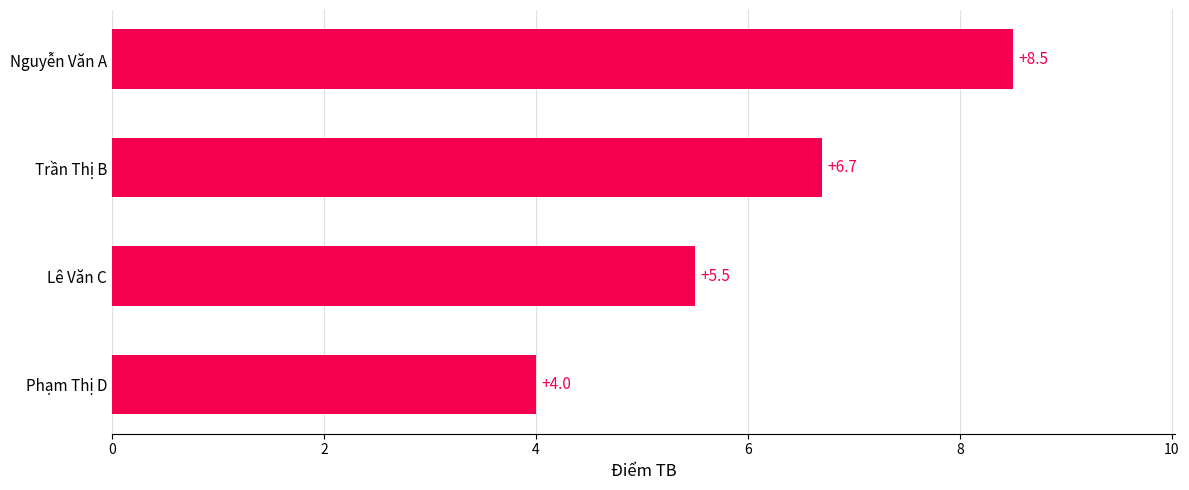

What is the ratio of the value at Nguyễn Văn A to the value at Lê Văn C?

1.5